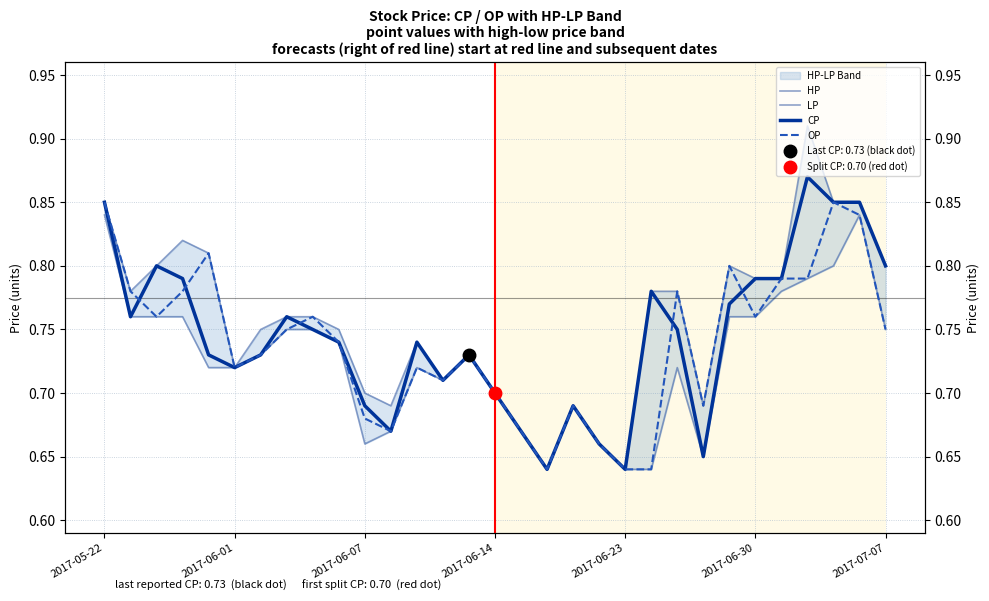

What is the difference between the second highest and second lowest values in the OP series?

0.2